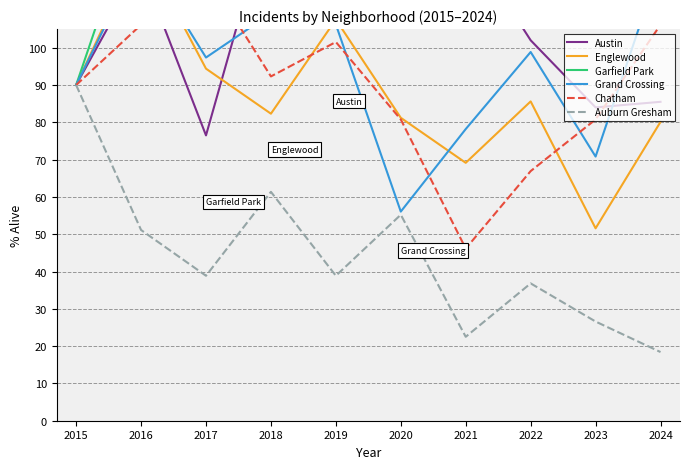

What is the total value across all series at 2015?

540.0